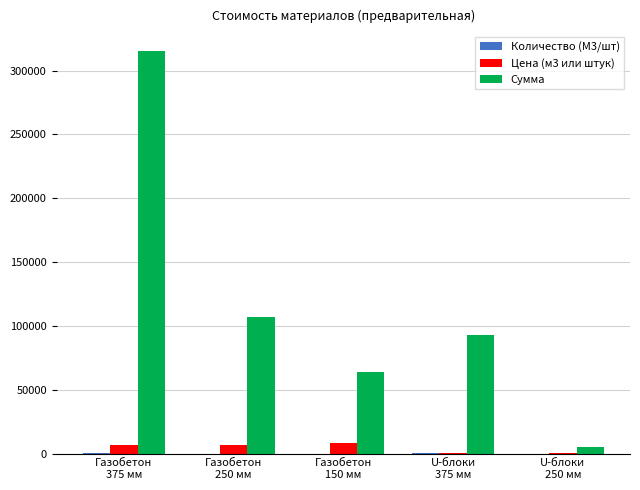

How many groups of bars are there?

5